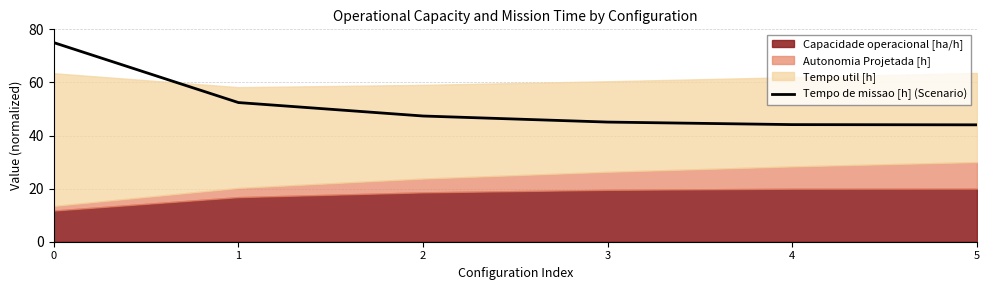

What is the sum of all values?

308.0